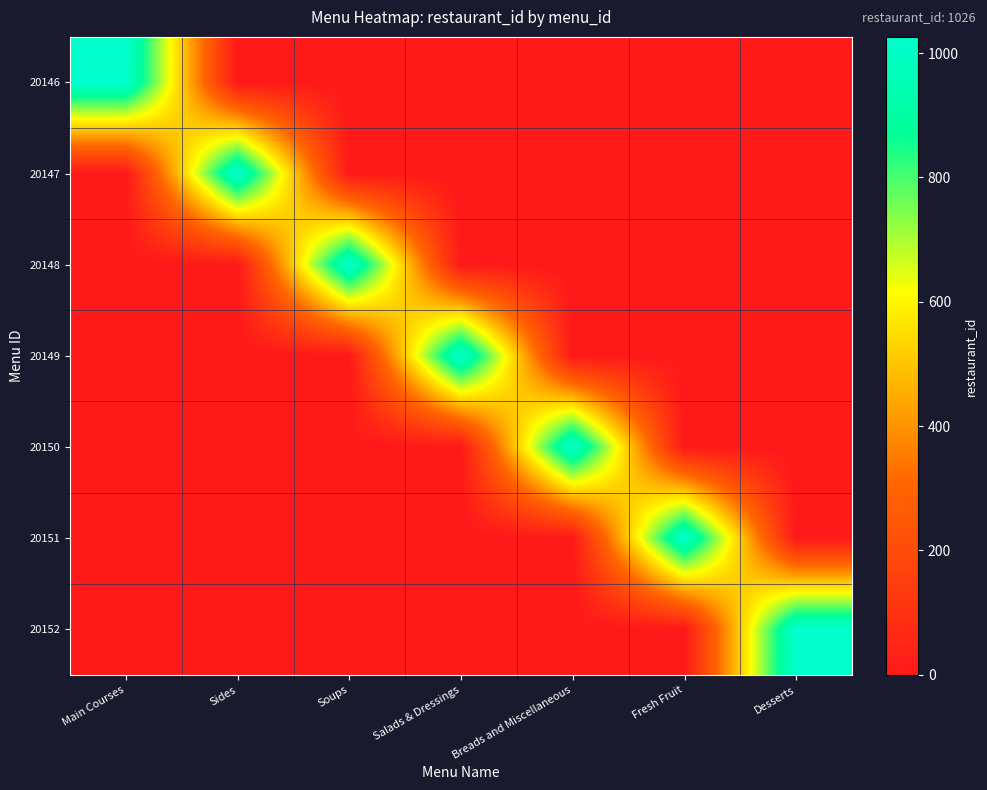

Count the number of categories in the chart.

7